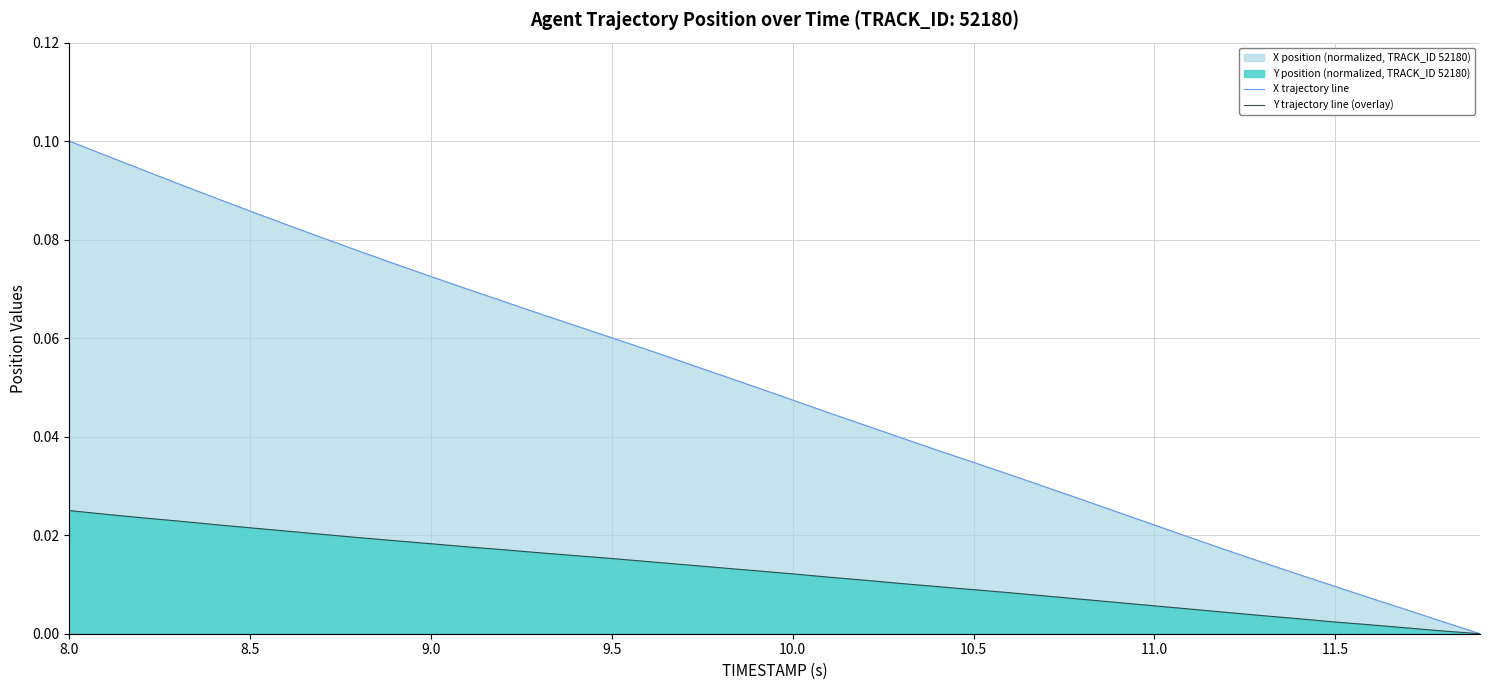

True or false: Y trajectory line (overlay) and X trajectory line intersect in this chart.

False